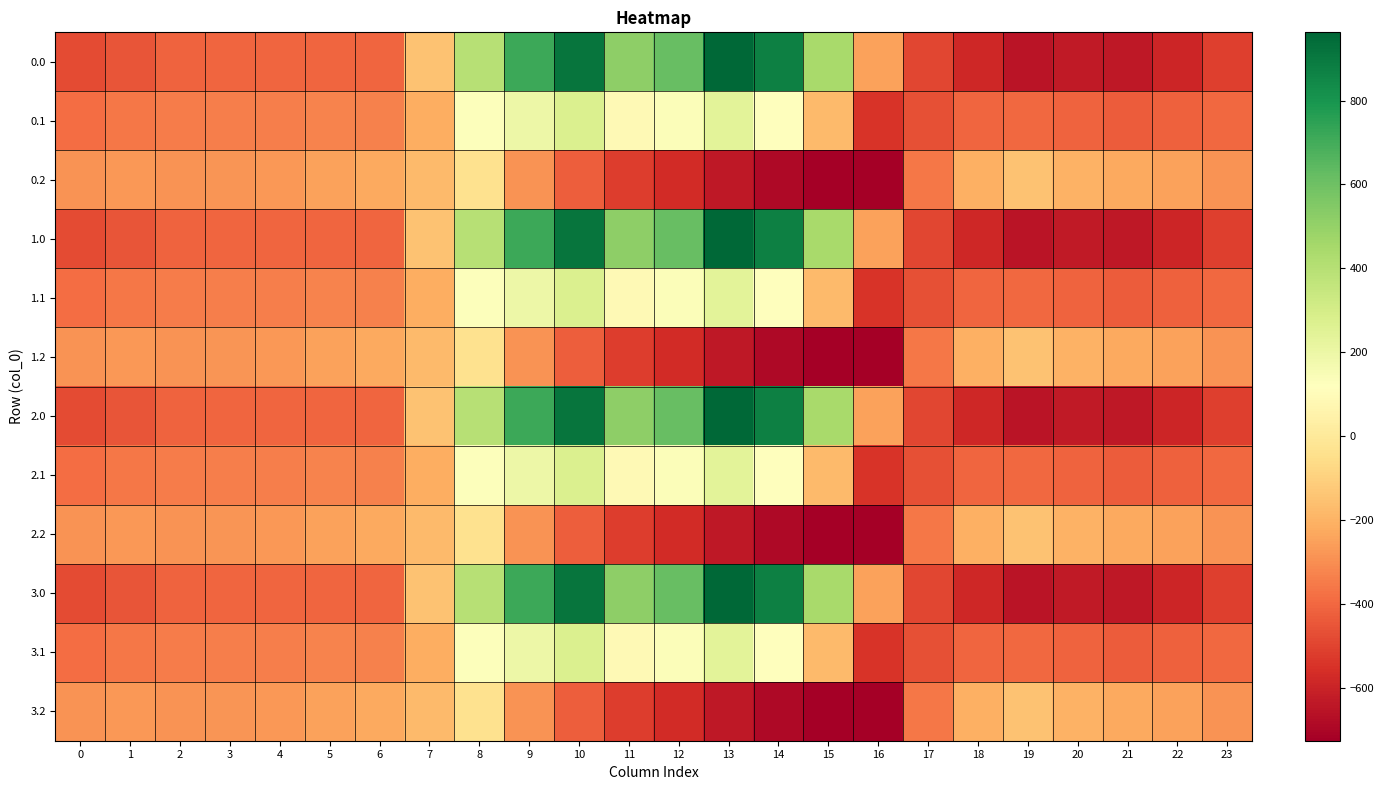

What is the greatest value displayed?

962.7